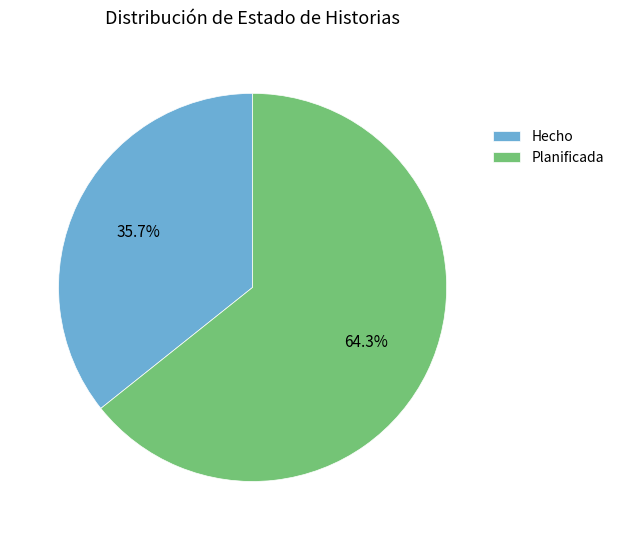

Which category accounts for the majority?

Planificada